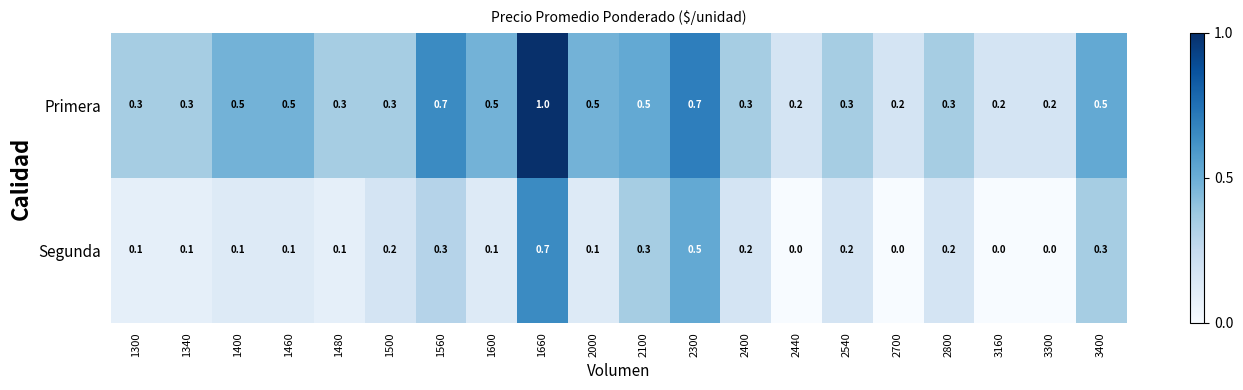

Rank the series by their maximum value, from highest to lowest.

Primera, Segunda